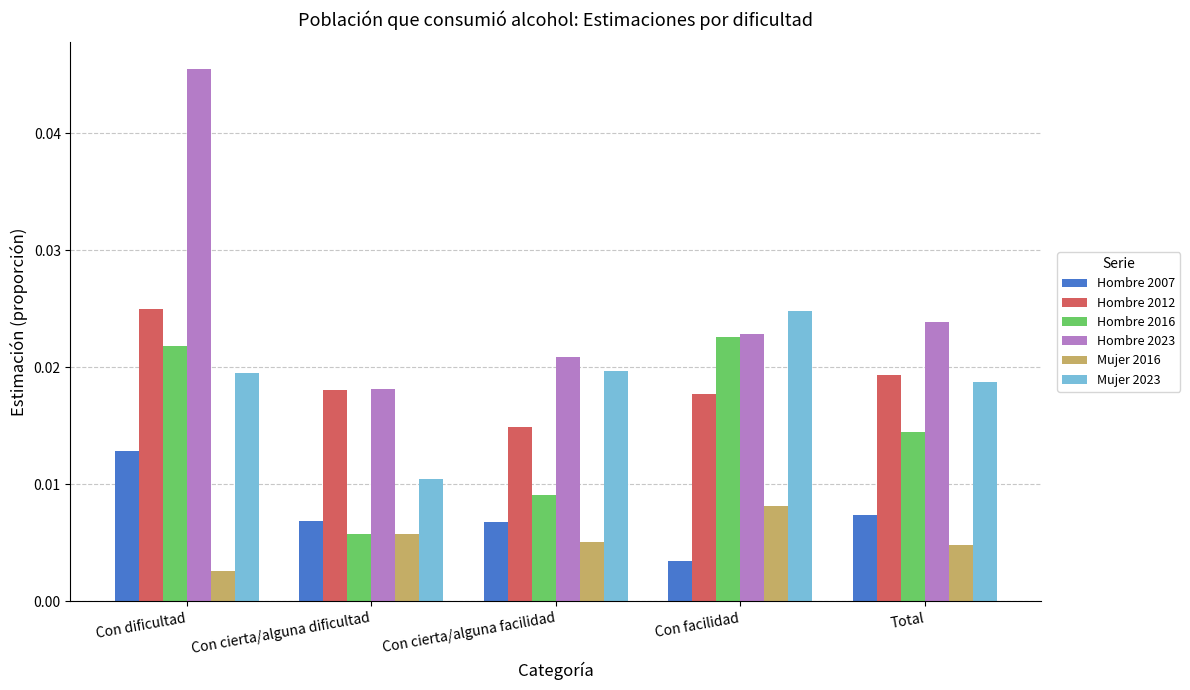

How many groups of bars are there?

5